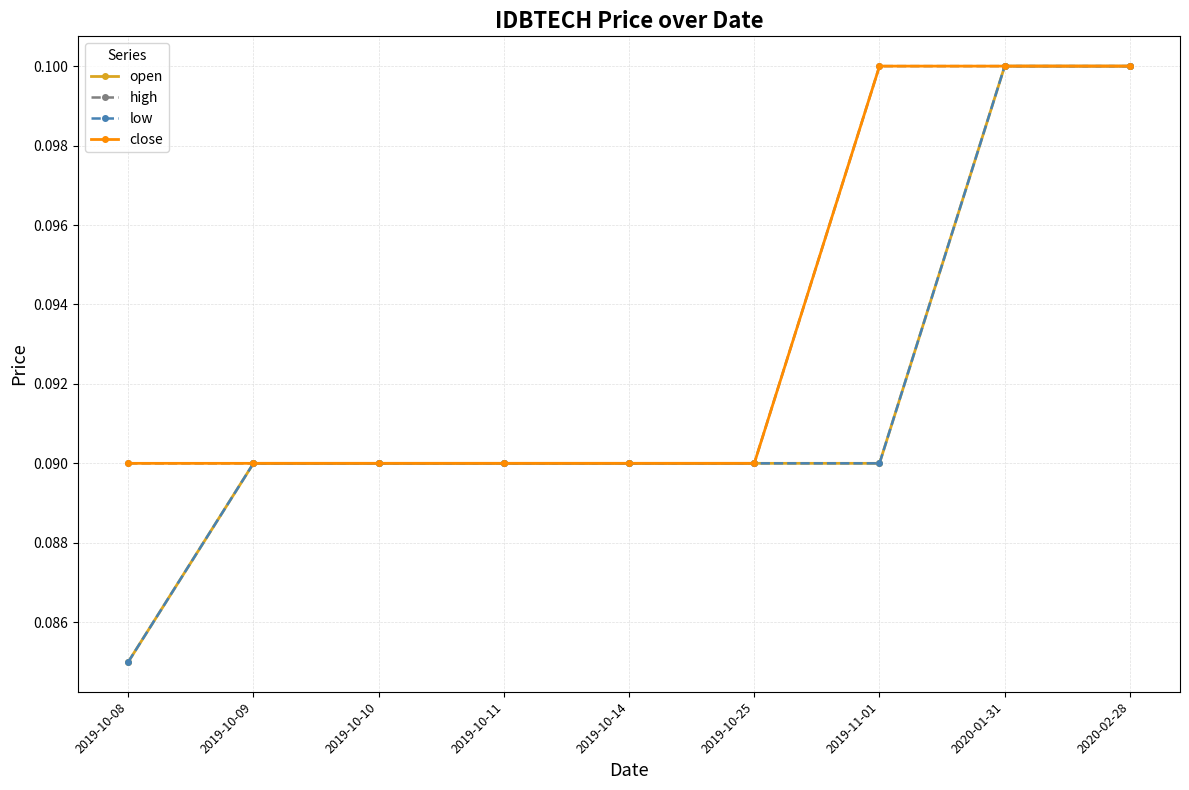

What is the maximum value shown in the chart?

0.1